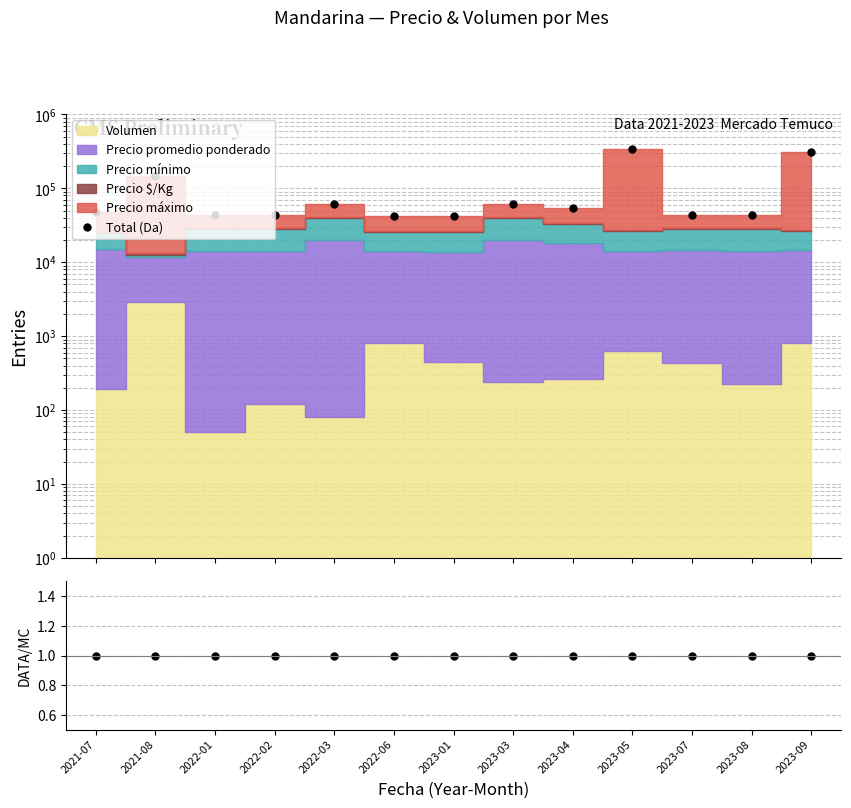

At how many categories does at least one series exceed 161115?

2